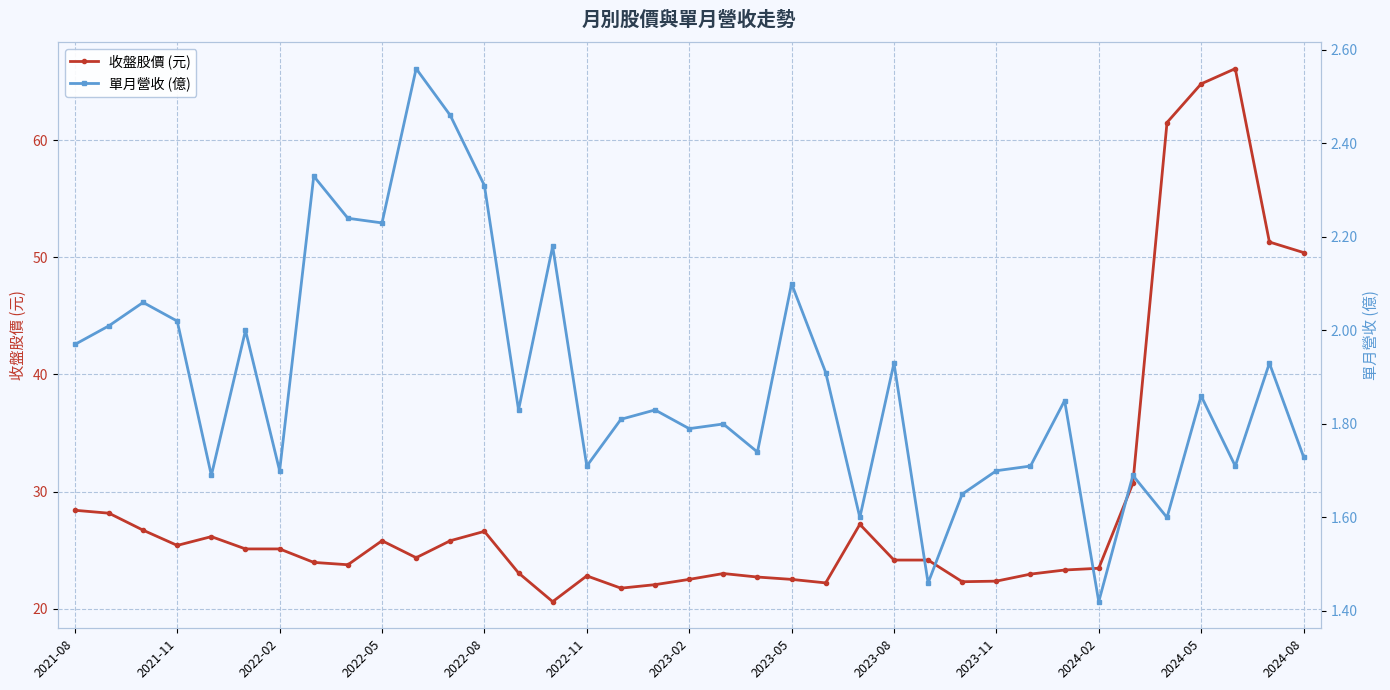

Reading right to left, extract all data points from this chart.

收盤股價 (元): 50.4	51.3	66.1	64.8	61.5	30.7	23.4	23.3	22.9	22.4	22.3	24.1	24.1	27.2	22.2	22.5	22.7	23.0	22.5	22.1	21.8	22.8	20.6	23.1	26.6	25.8	24.4	25.8	23.8	23.9	25.1	25.1	26.1	25.4	26.7	28.1	28.4
單月營收 (億): 1.7	1.9	1.7	1.9	1.6	1.7	1.4	1.9	1.7	1.7	1.6	1.5	1.9	1.6	1.9	2.1	1.7	1.8	1.8	1.8	1.8	1.7	2.2	1.8	2.3	2.5	2.6	2.2	2.2	2.3	1.7	2.0	1.7	2.0	2.1	2.0	2.0